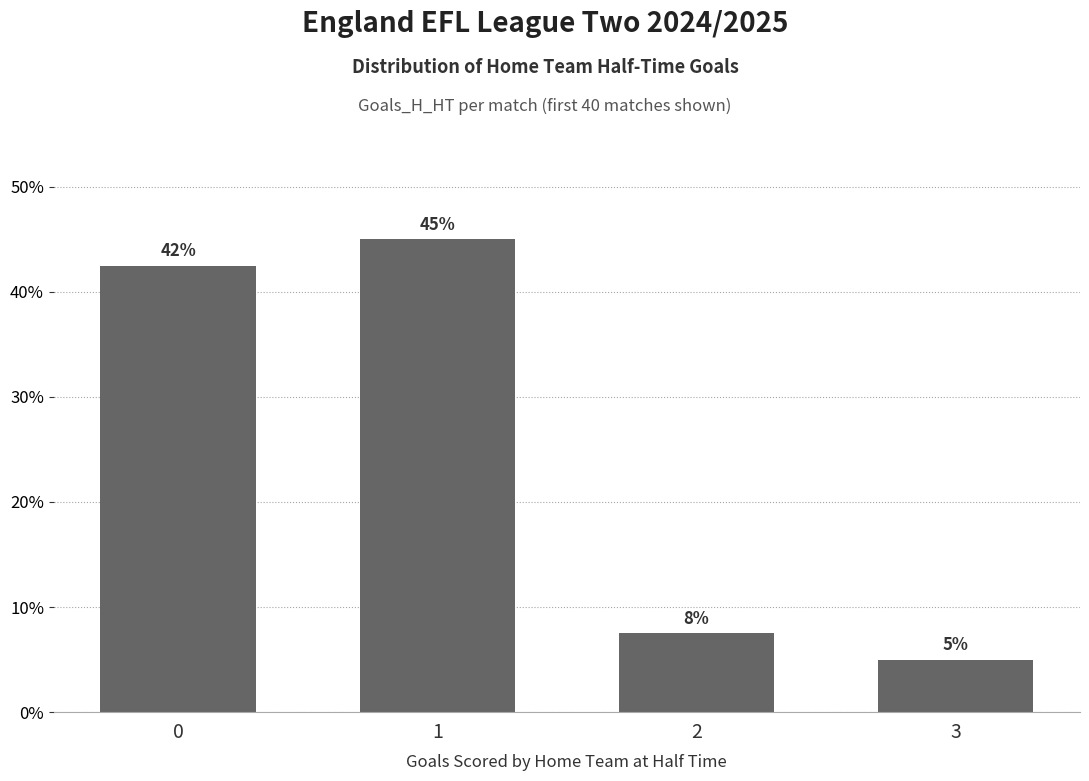

How many bars are there in total?

4